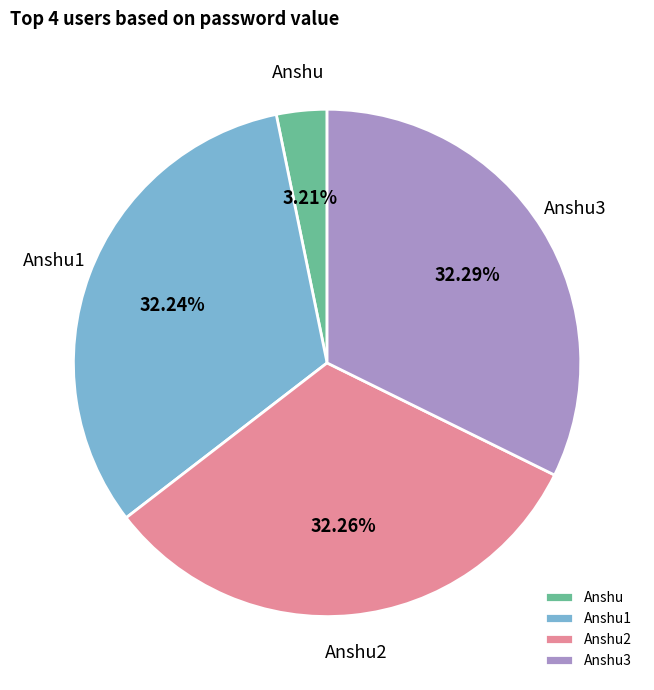

To the nearest percent, what percentage of the pie is Anshu1?

32%